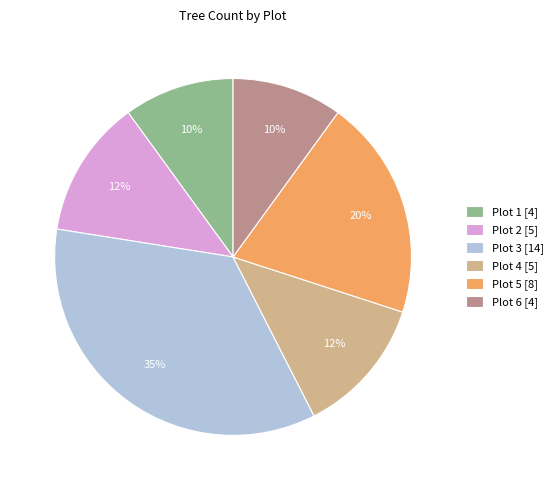

To the nearest percent, what is the difference between the Plot 6 and Plot 3 slice percentages?

25%